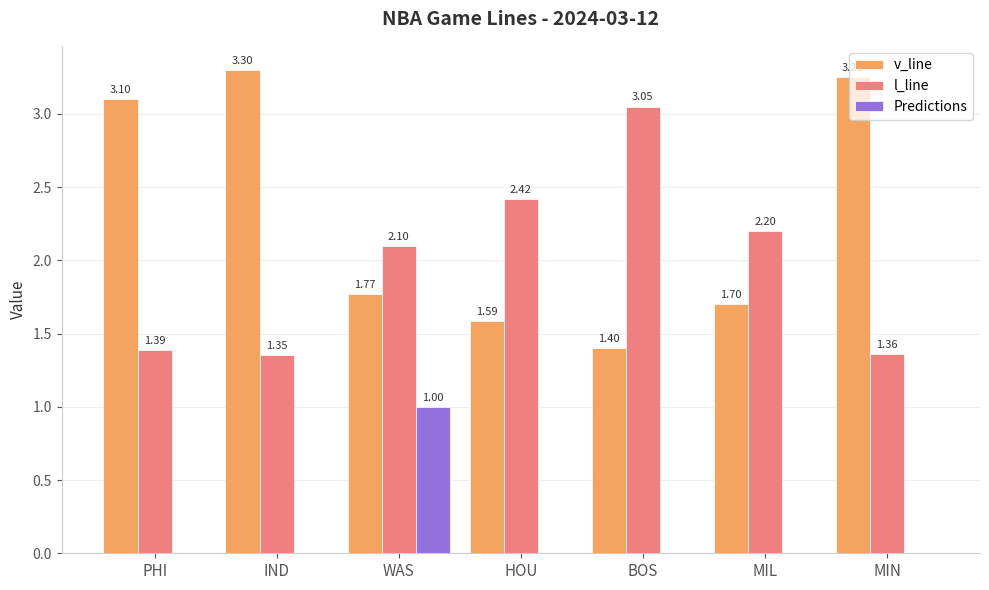

Which label corresponds to the largest value in the chart?

IND